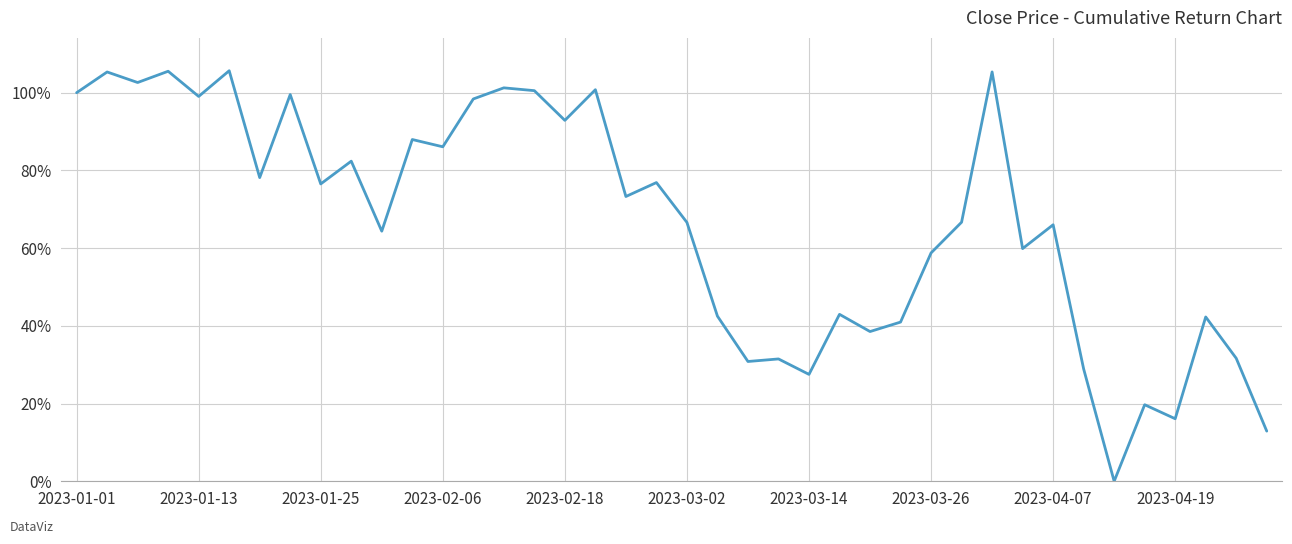

What is the difference between the maximum and minimum values?

105.7